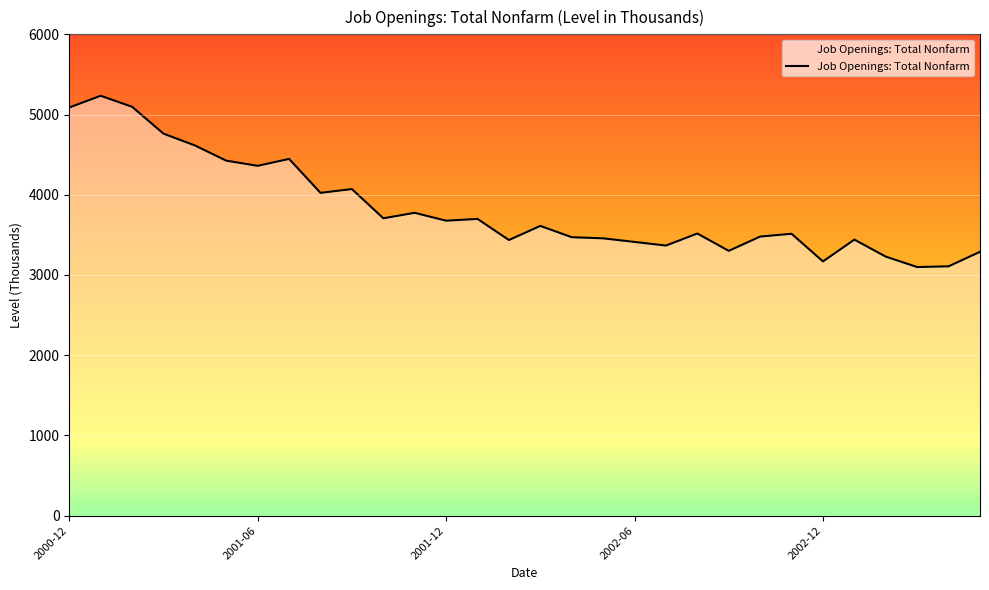

What is the difference between the maximum and second lowest values?

2126